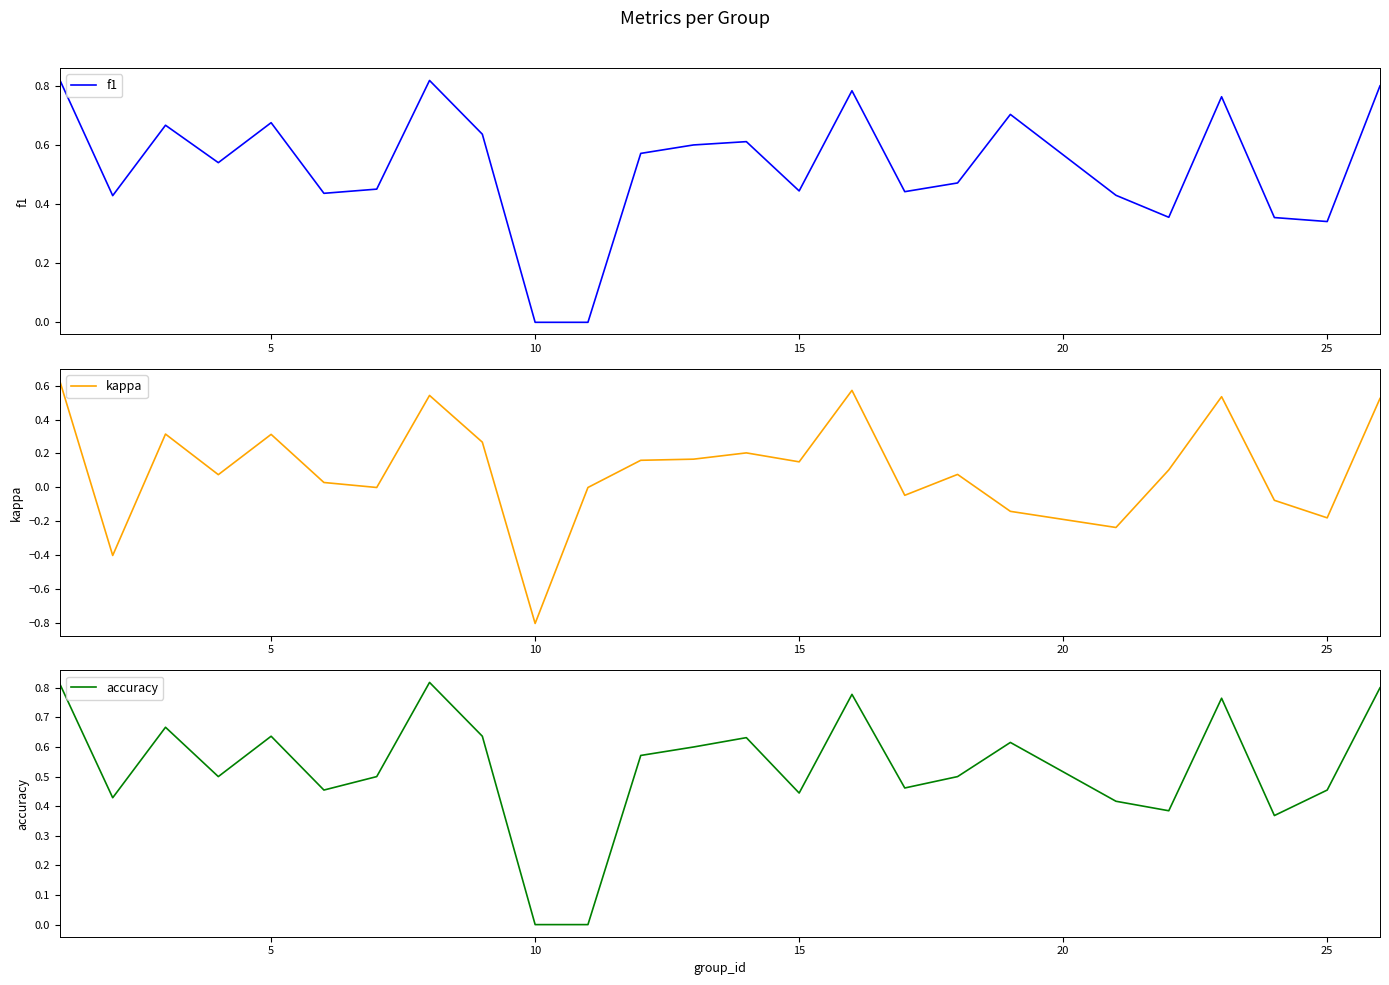

Which category has the lowest value in the kappa series?

10